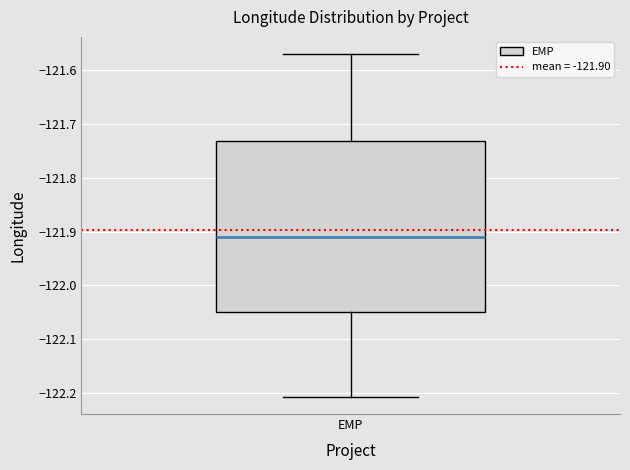

Read this box plot against the y-axis: the position of the median line, the range covered by the box, and the ends of both whiskers. The values are not printed on the chart, so give them approximately, as read against the axis.

median -121.91, box -122.05 to -121.73, whiskers -122.21 to -121.57